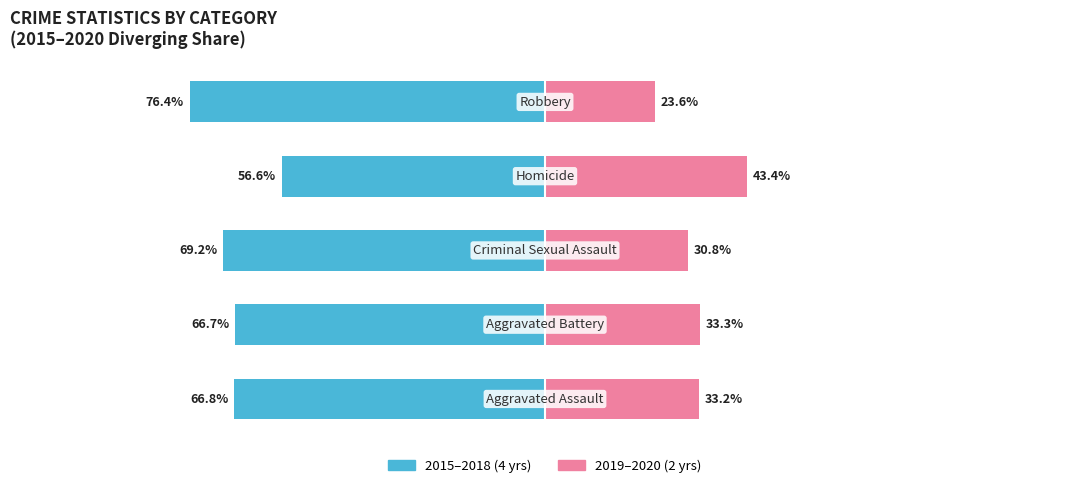

How many groups of bars are there?

5